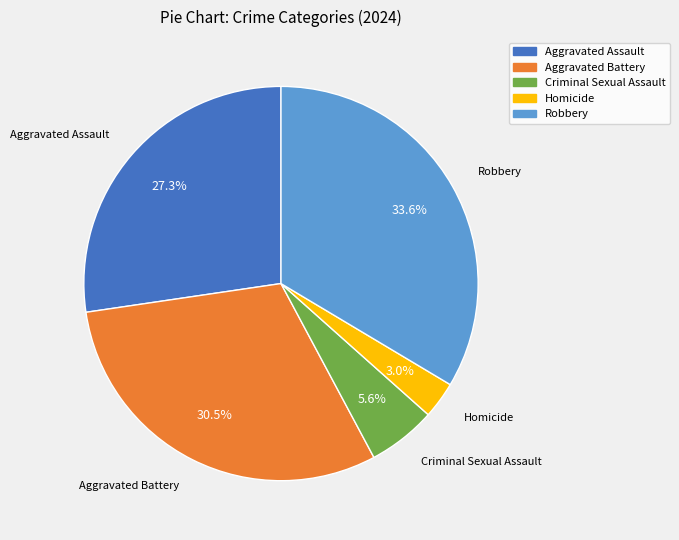

To the nearest percent, what is the difference between the Criminal Sexual Assault and Aggravated Battery slice percentages?

25%